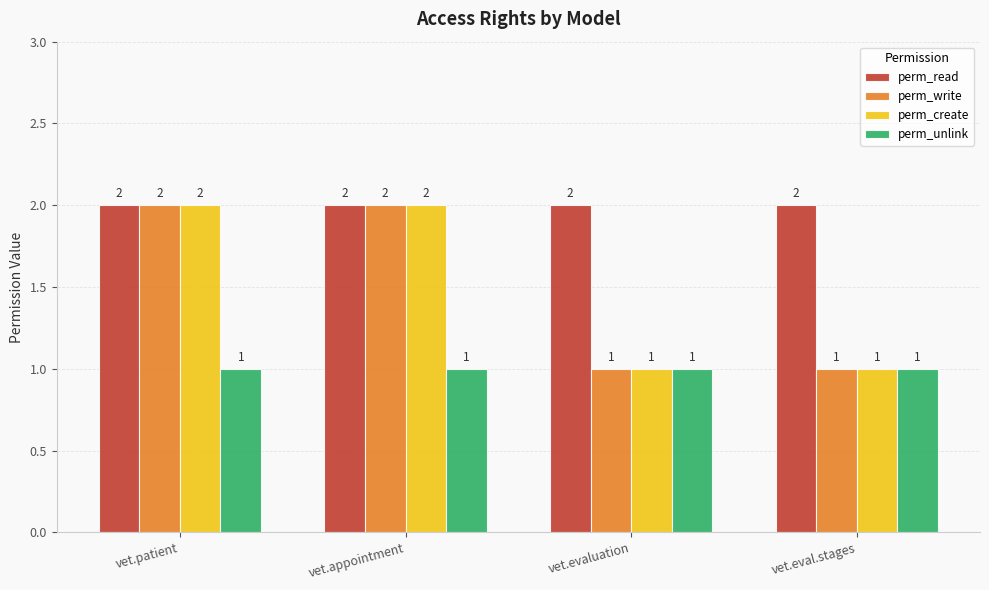

True or false: perm_read has a value of 0 at vet.evaluation.

False